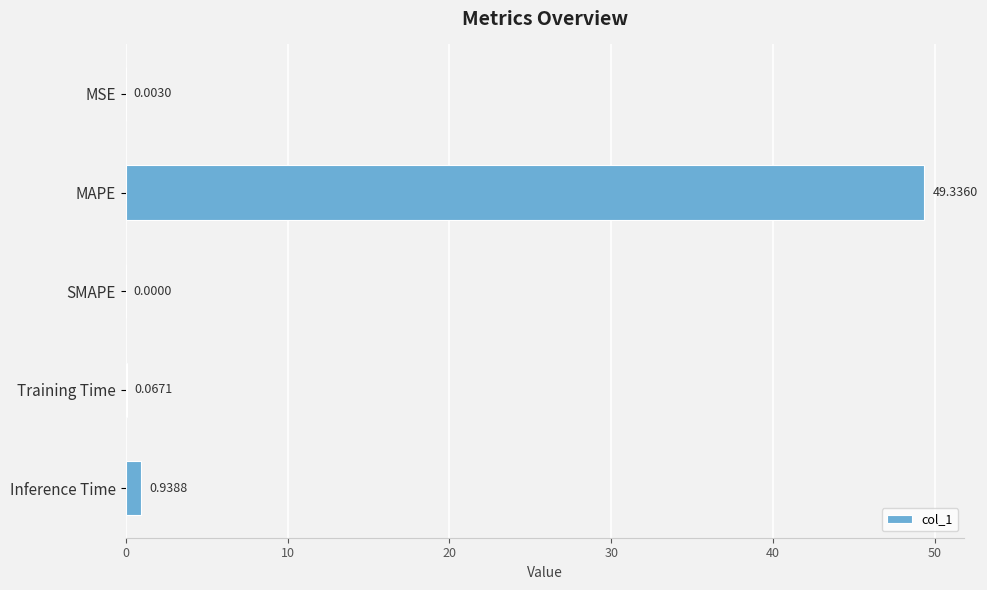

What is the sum of the values at SMAPE and MAPE?

49.3